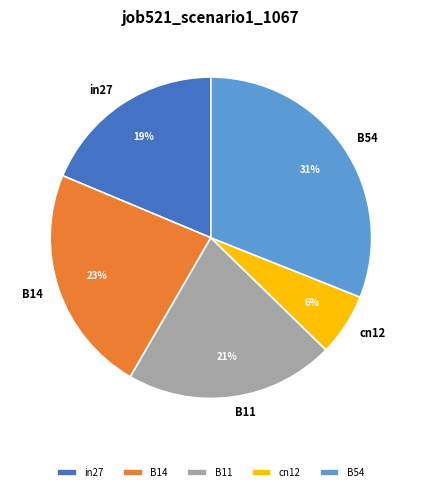

Approximately how many times larger is the value at in27 compared to B14?

0.8